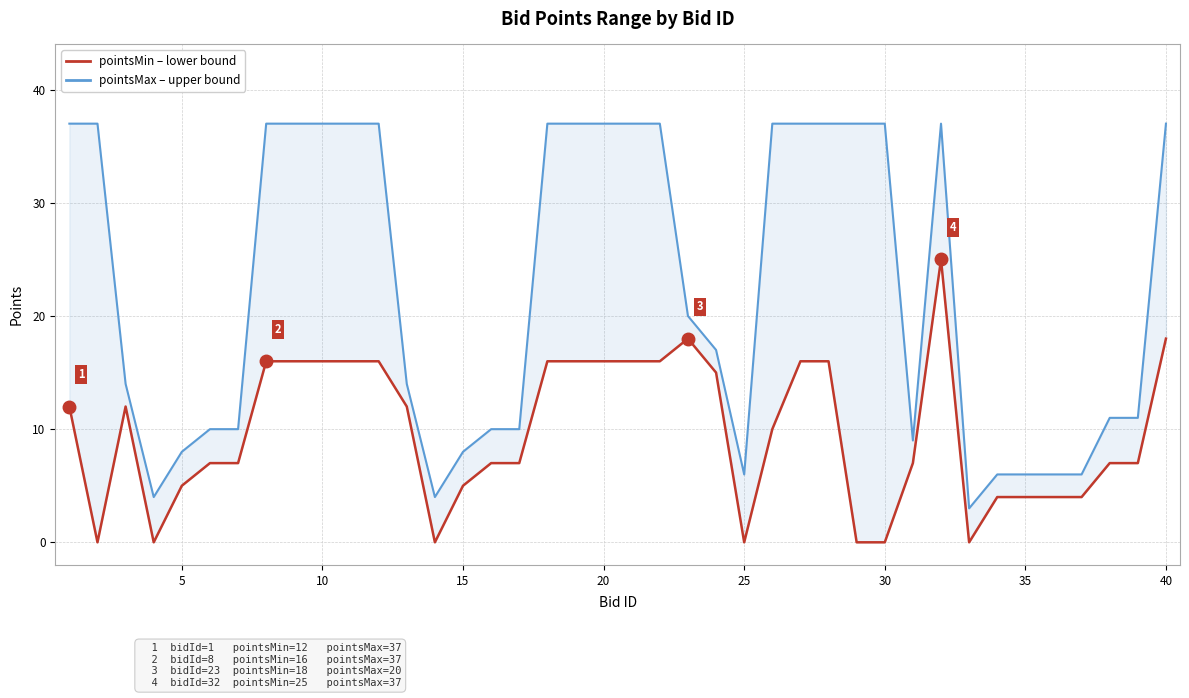

True or false: pointsMax (HPI-style upper) and pointsMin (Bid price-style lower) cross at least once.

False